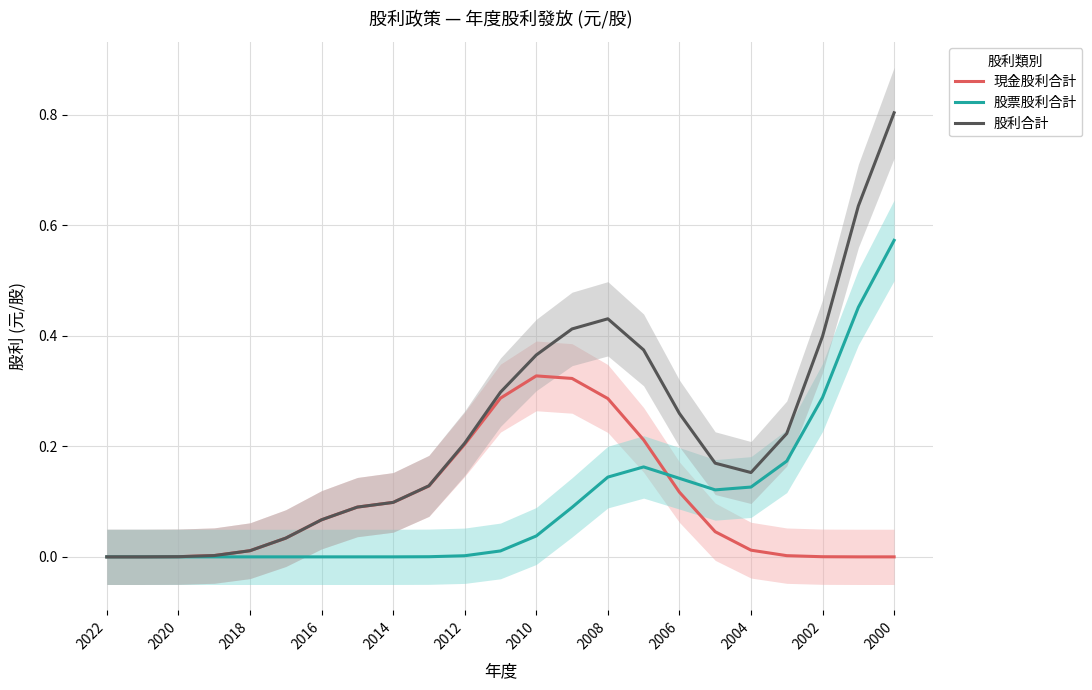

Which category has the highest value in the 股利合計 series?

2000